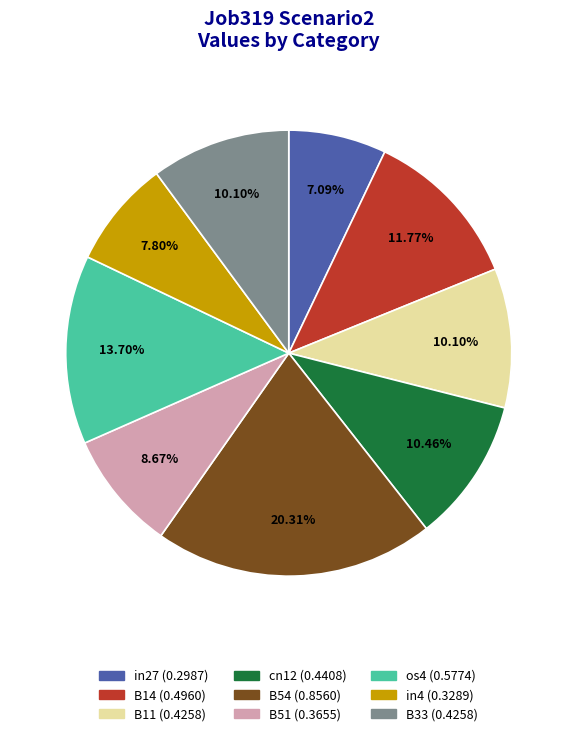

To the nearest percent, what is the combined percentage of B33 and in27?

17%